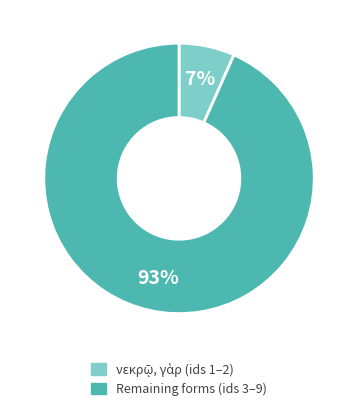

Is there a majority slice in this chart?

Yes